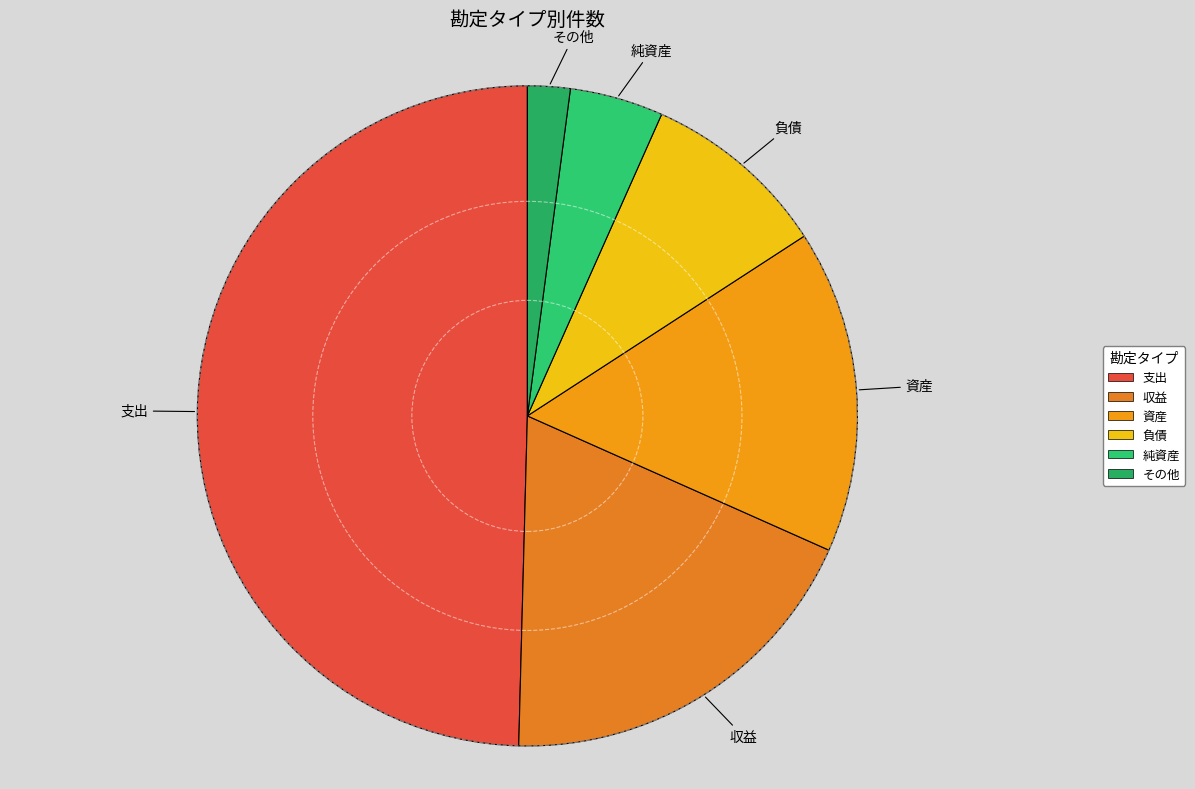

Is 純資産 the majority of the pie?

No